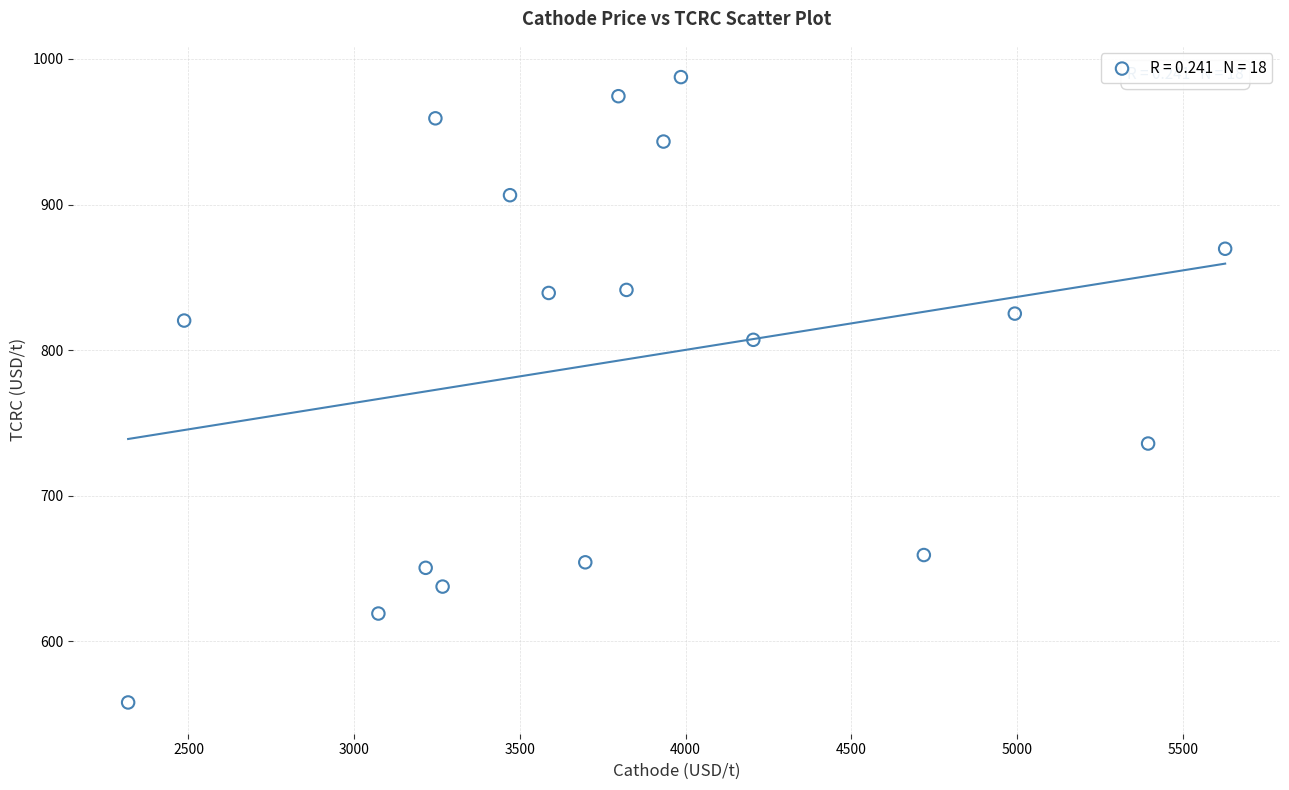

What is the range of X values (max minus min)?

3309.9